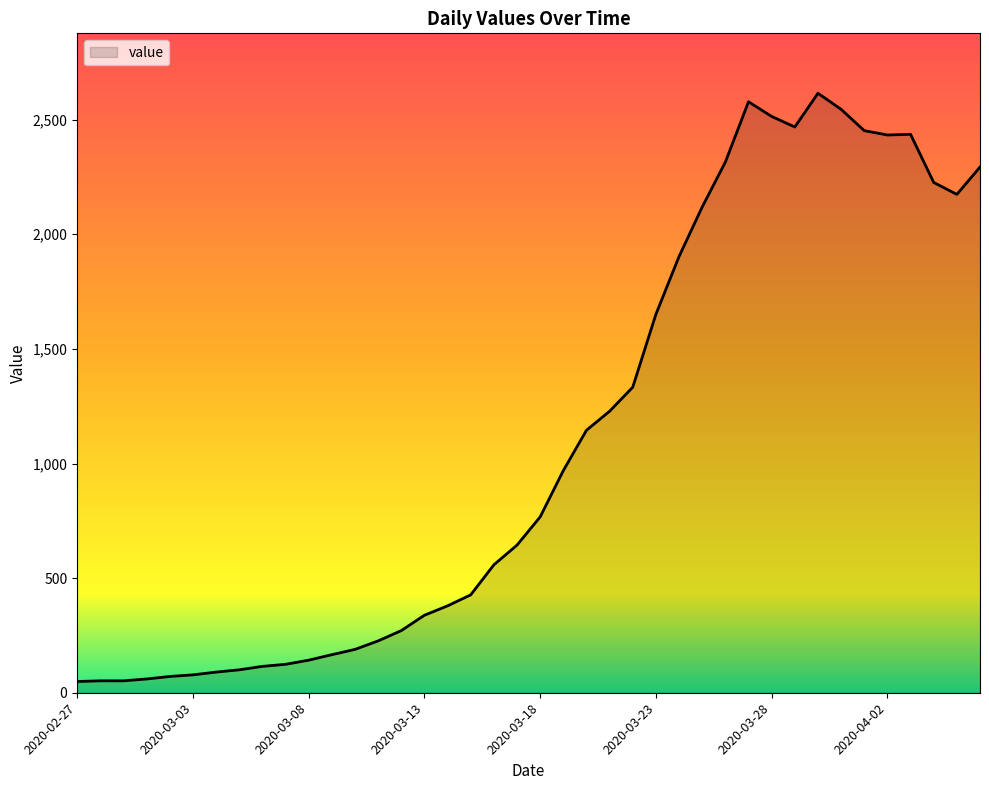

What is the greatest value displayed?

2615